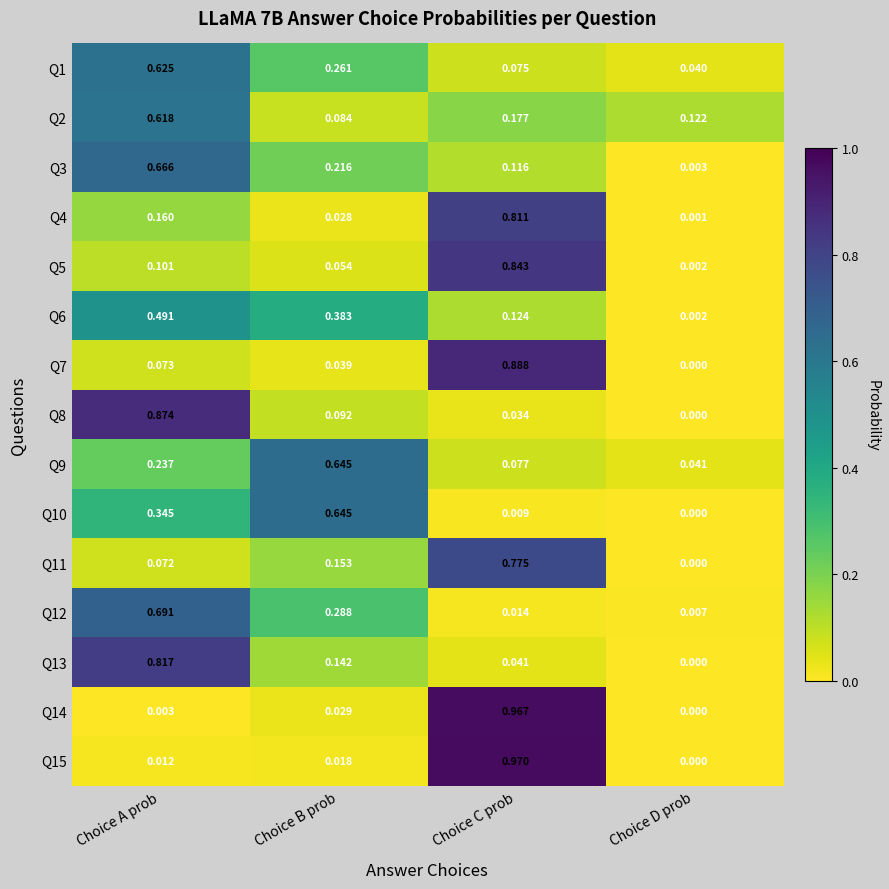

At which category does the chart reach its minimum across all series?

Choice D prob